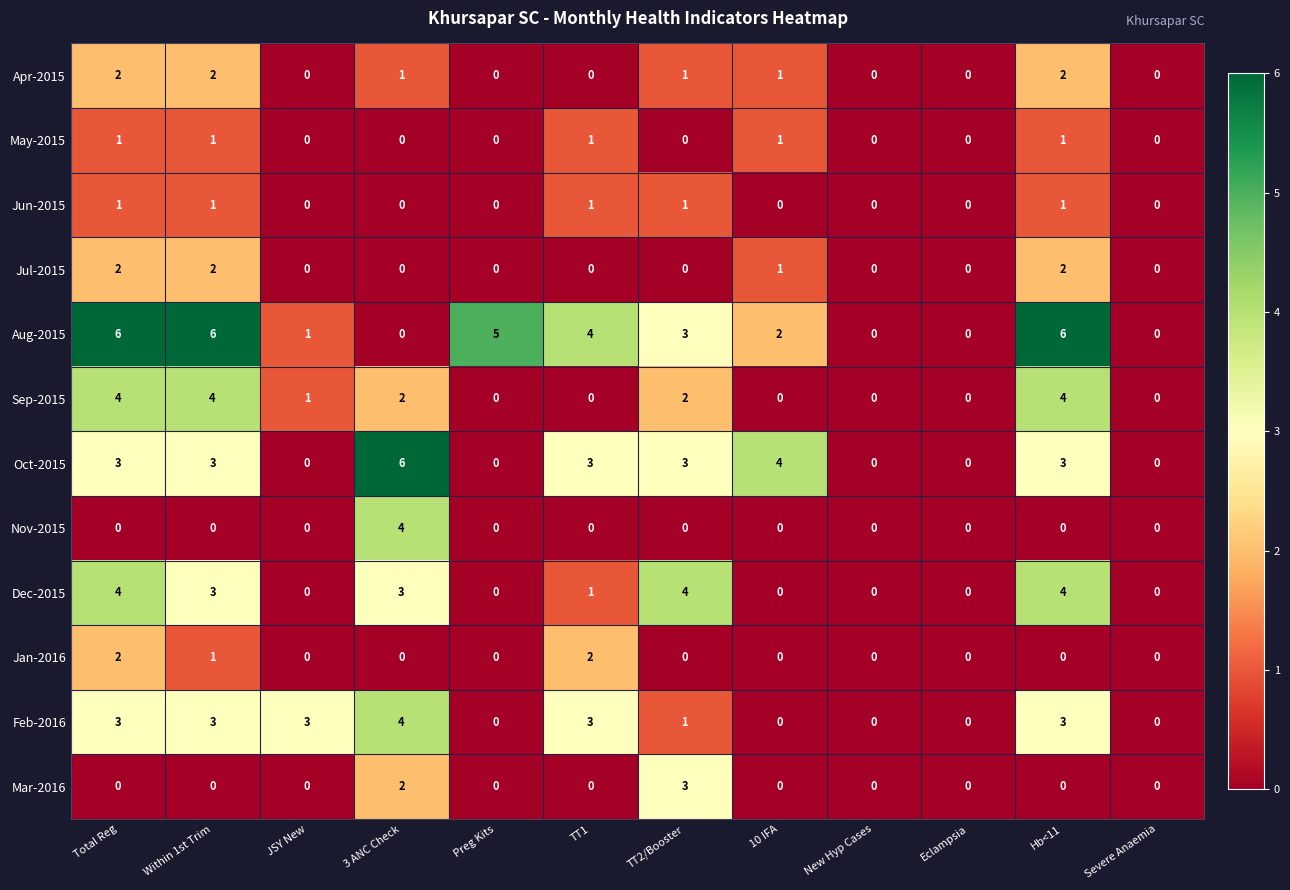

Which series has the largest total across all categories?

Aug-2015